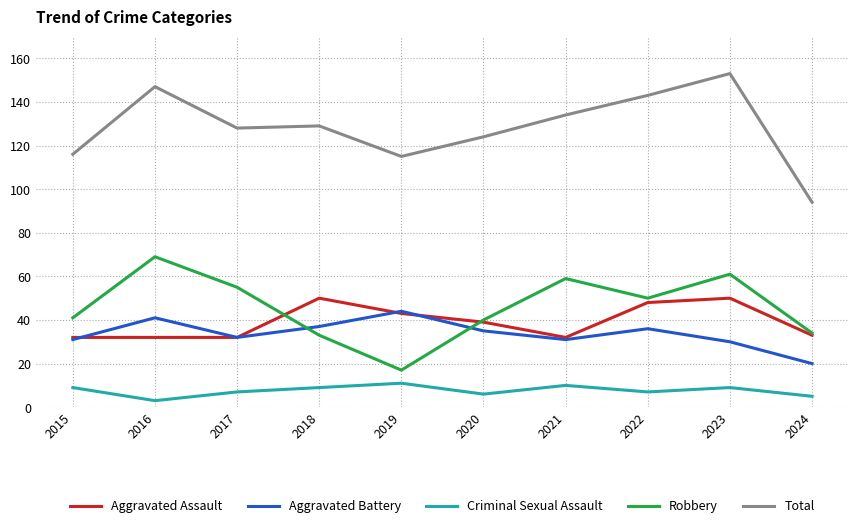

True or false: Criminal Sexual Assault has a value of 9 at 2023.

True